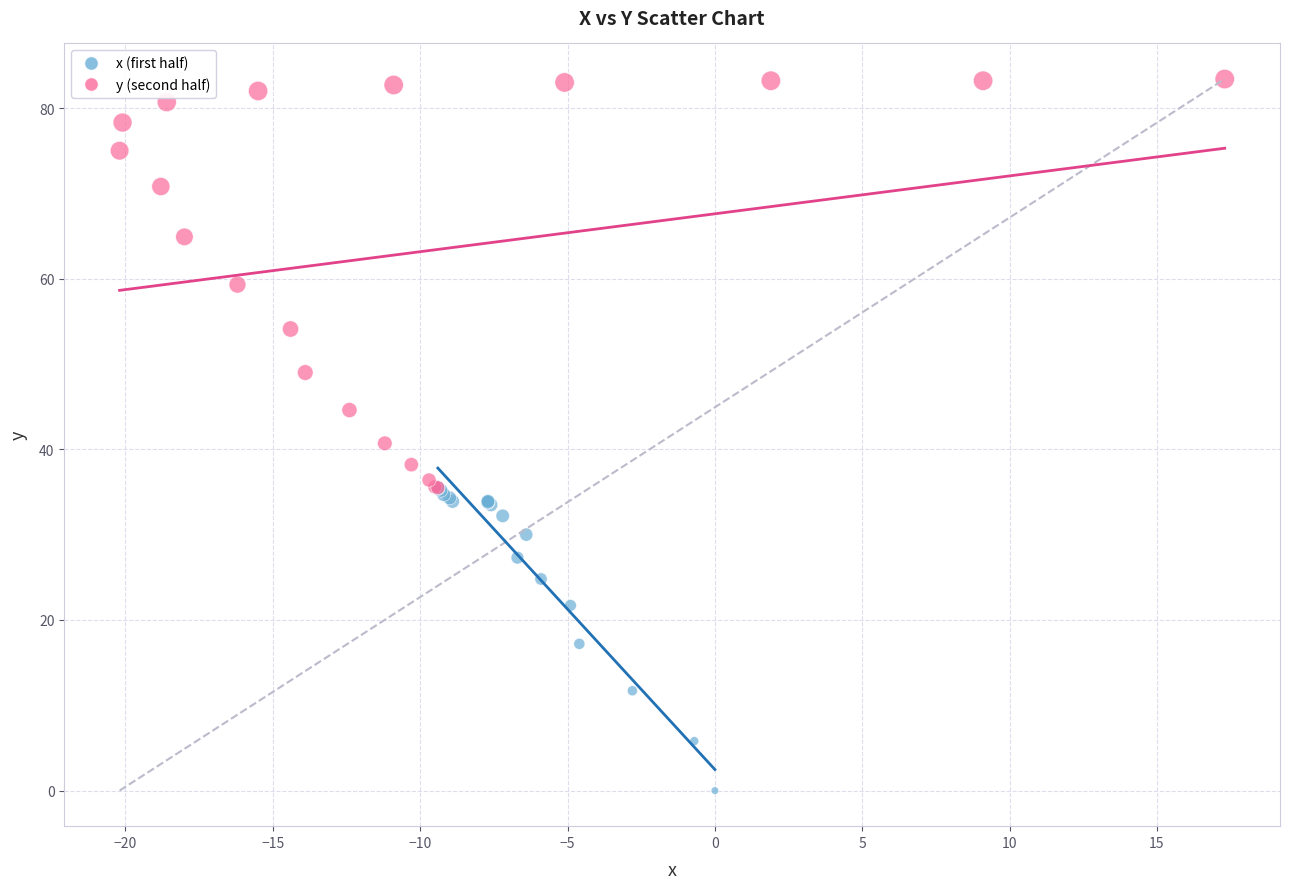

Which series contains the highest Y value?

y (second half)